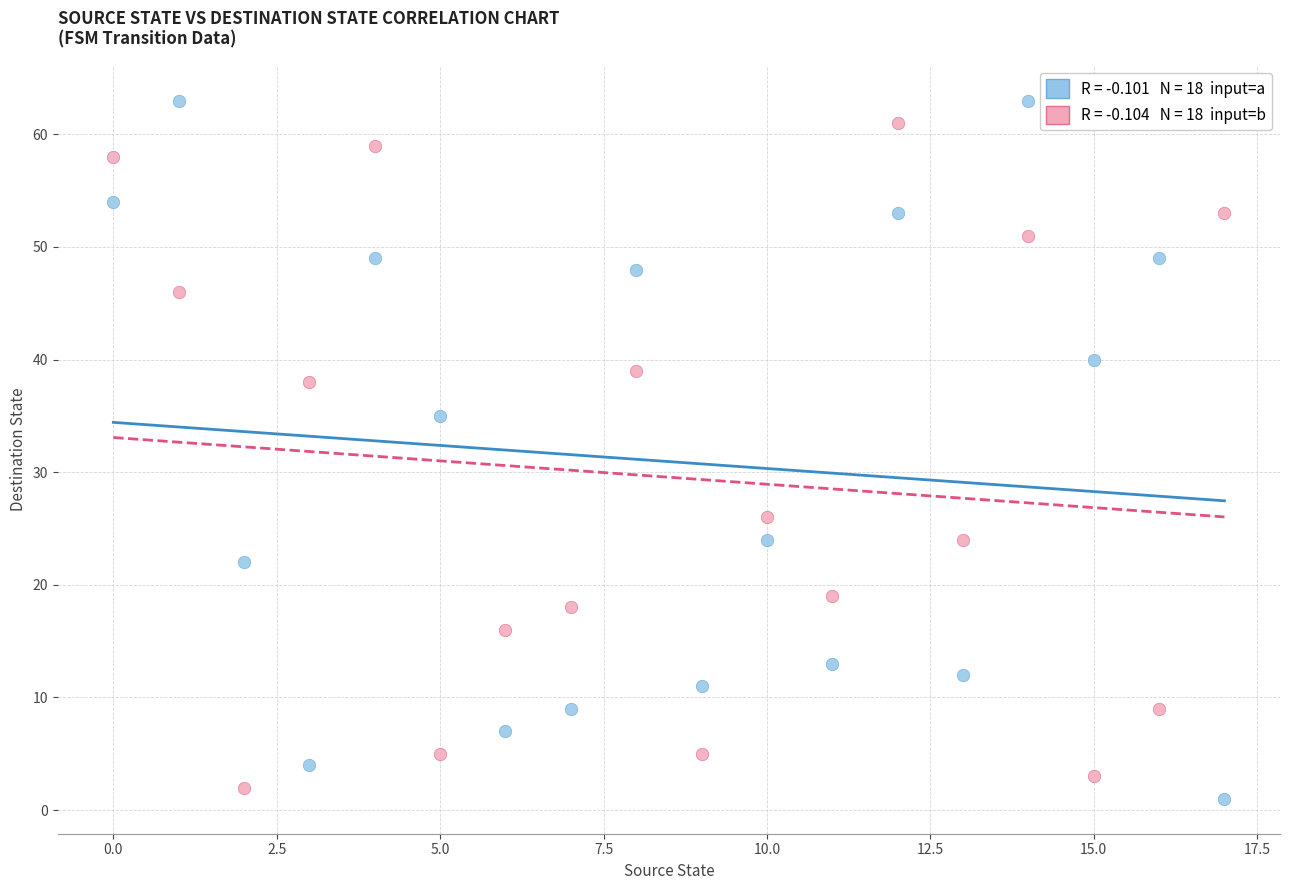

Across all data points, what is the range of Y values (max minus min)?

62